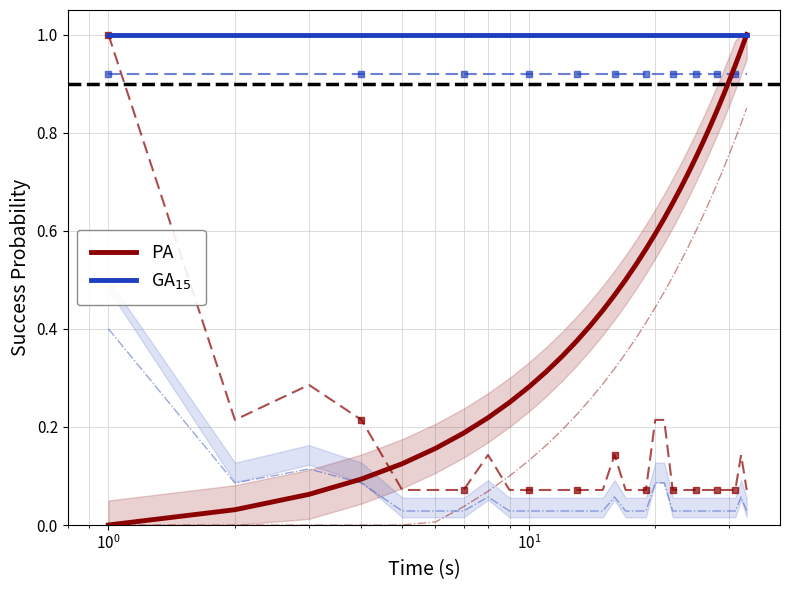

How many lines are shown in the chart?

2